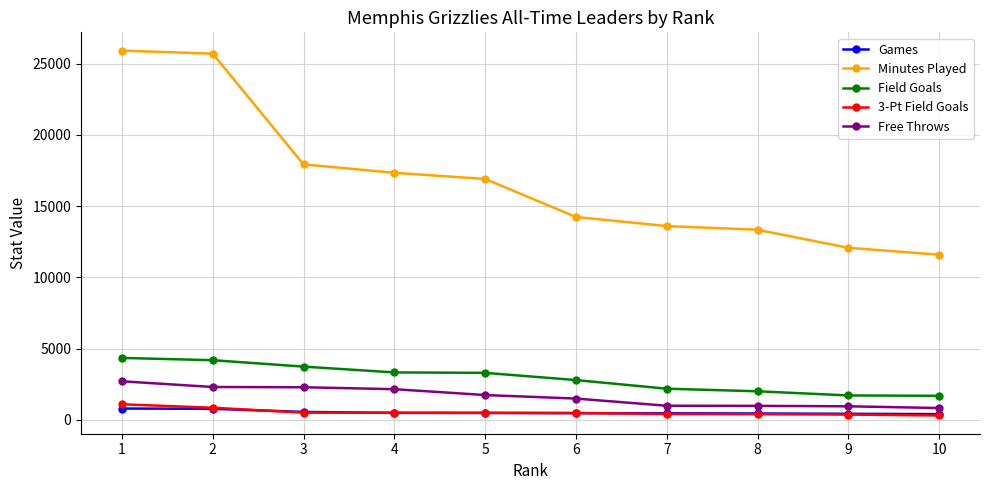

True or false: 3-Pt Field Goals and Field Goals cross at least once.

False